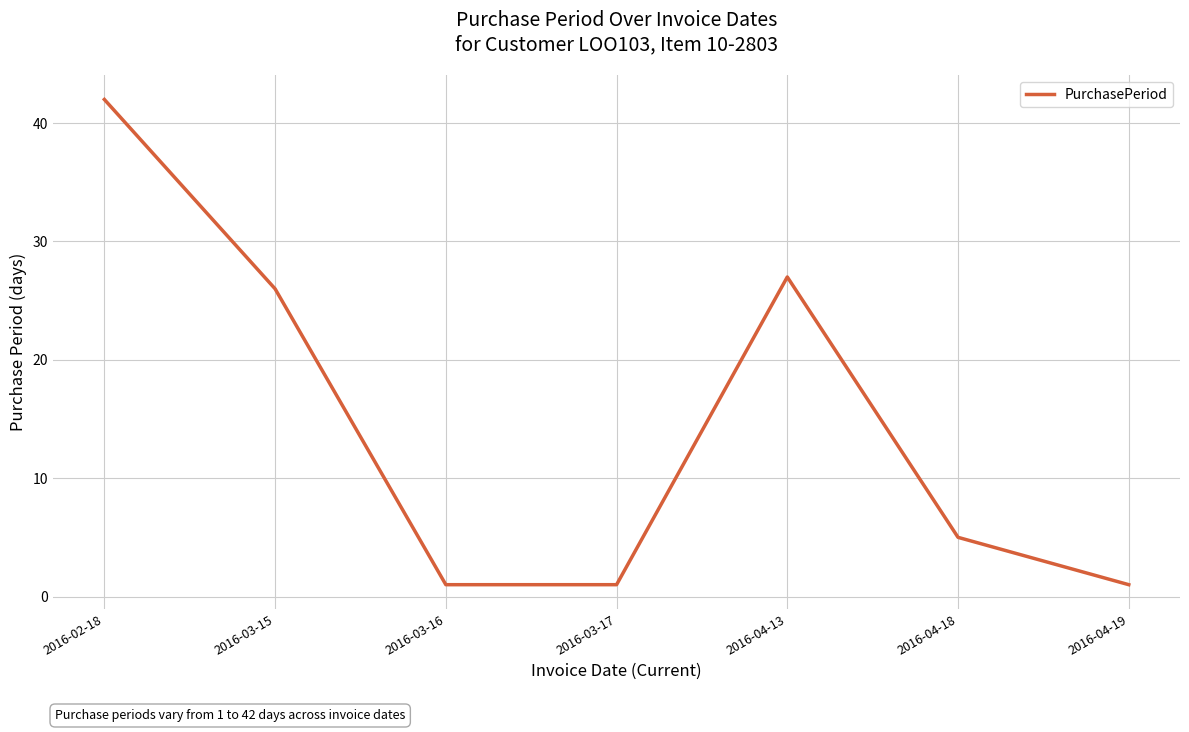

What is the greatest value displayed?

42